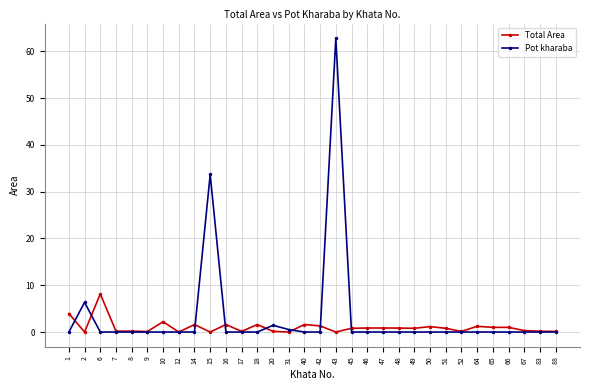

List the series in order of their peak value, highest first.

Pot kharaba, Total Area